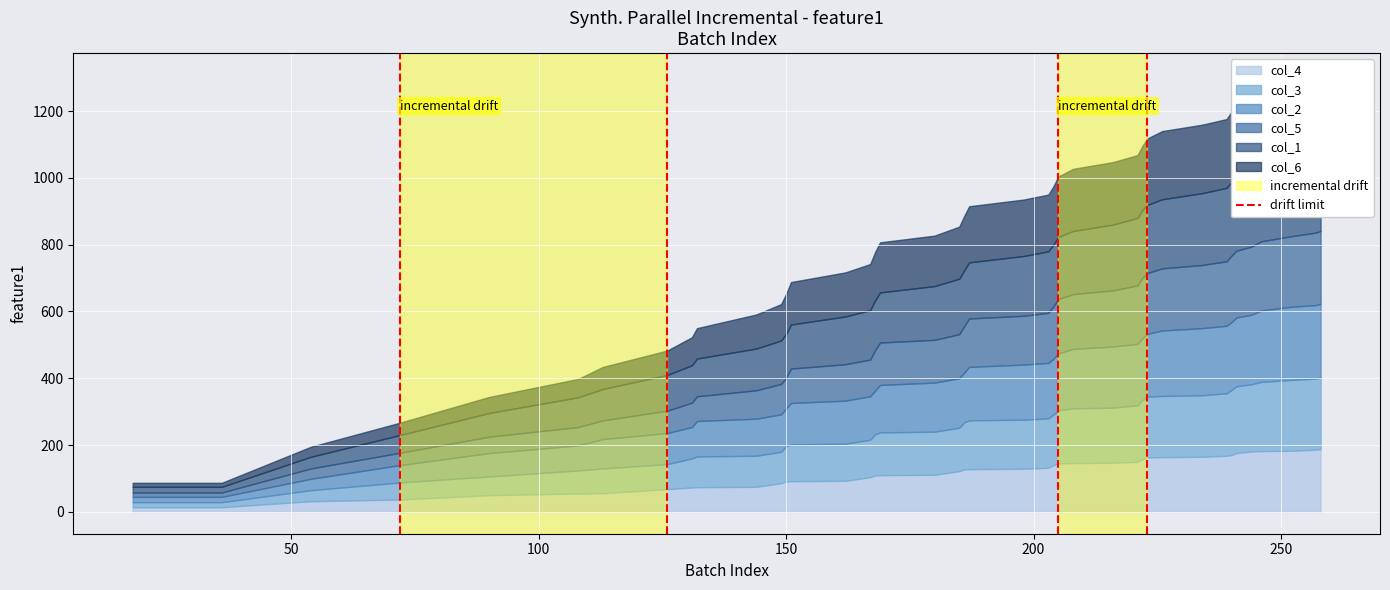

How many lines are shown in the chart?

1